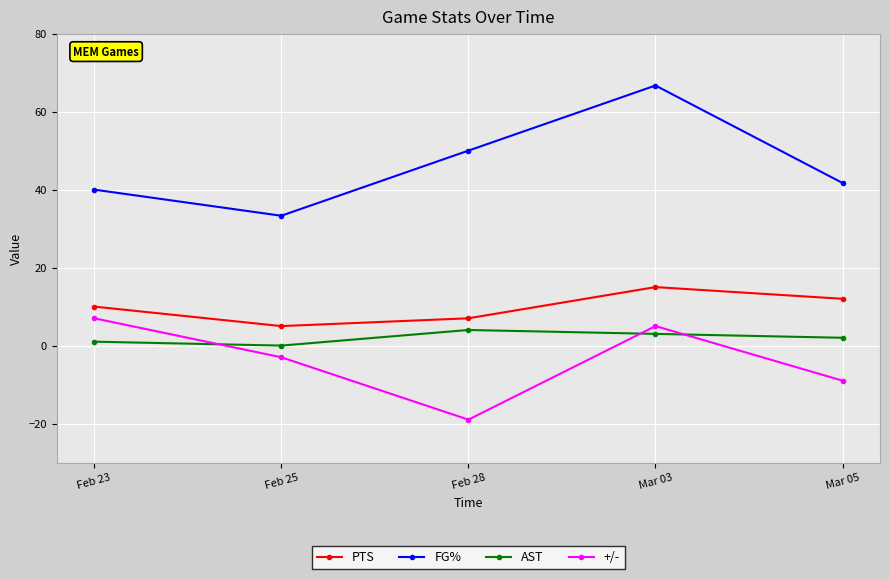

What is the label of the 2nd point from the right?

Mar 03